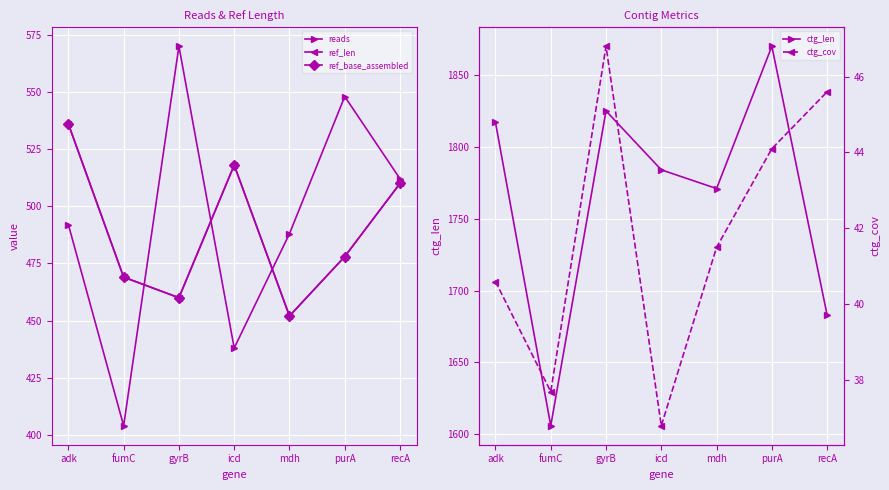

At how many categories does at least one series exceed 1040?

7